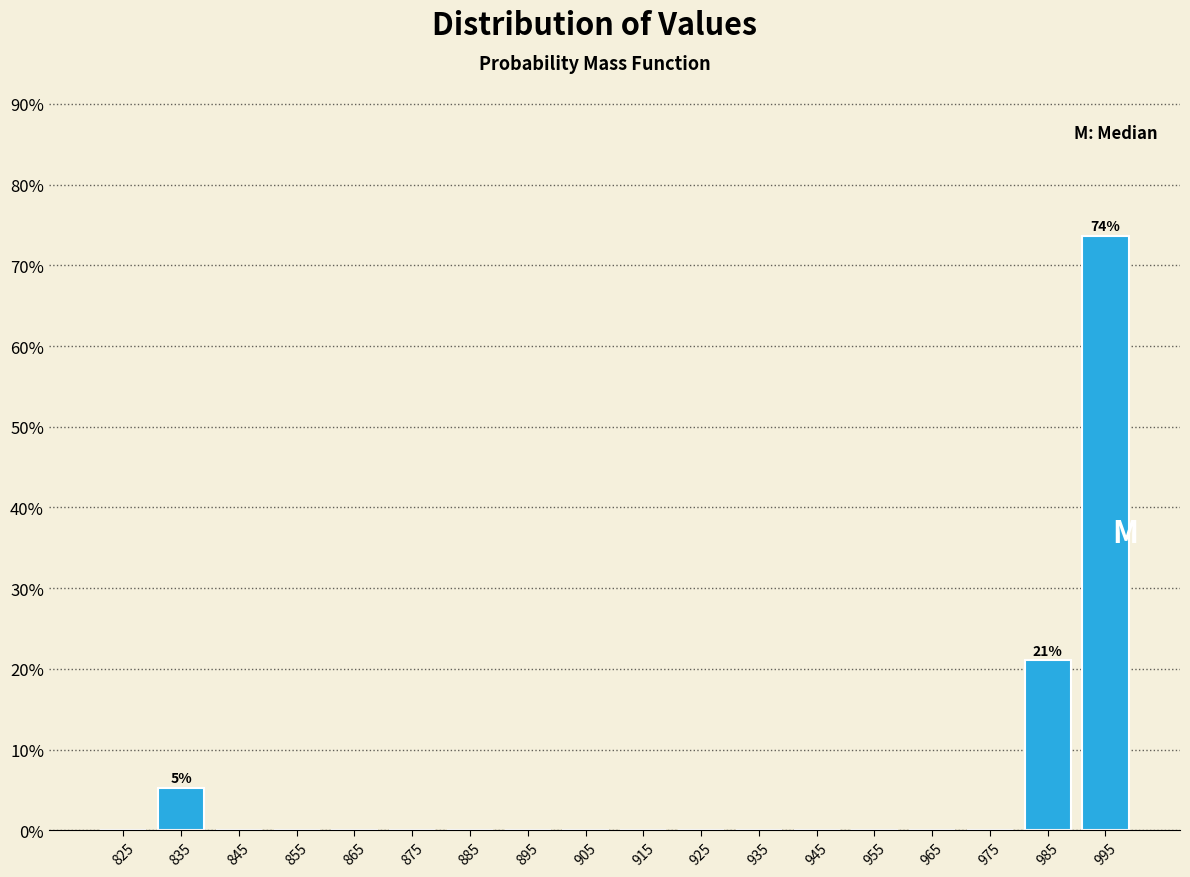

Which range on the x-axis has the tallest bar?

990 to 1000